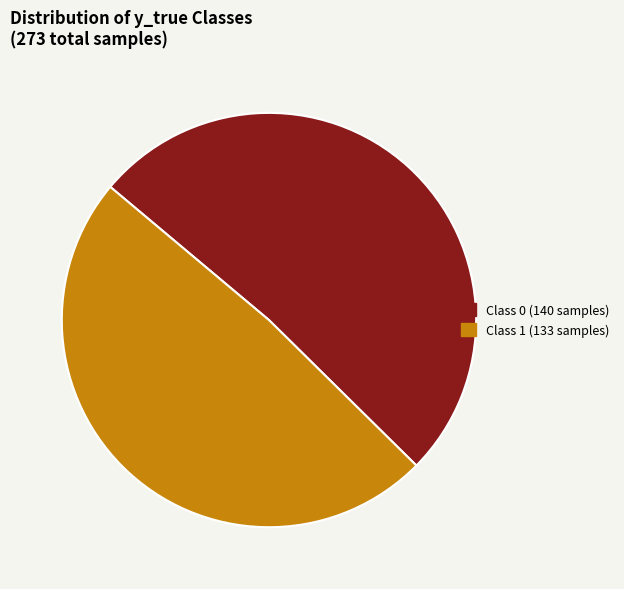

Which category has the biggest portion of the pie?

Class 0 (140 samples)